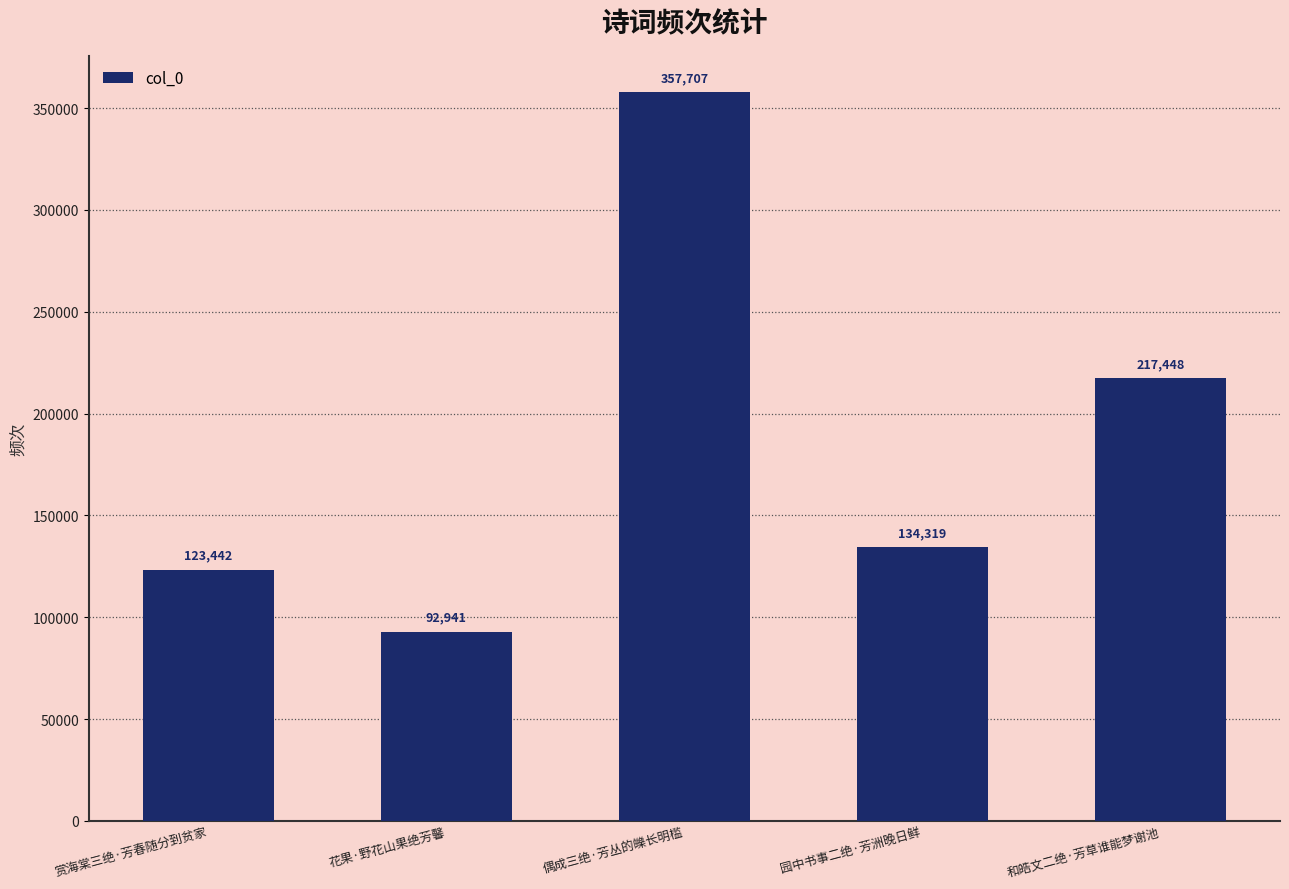

Reading right to left, list all the values displayed in this chart.

和皓文二绝·芳草谁能梦谢池=217448	园中书事二绝·芳洲晚日鲜=134319	偶成三绝·芳丛的皪长明槛=357707	花果·野花山果绝芳馨=92941	赏海棠三绝·芳春随分到贫家=123442